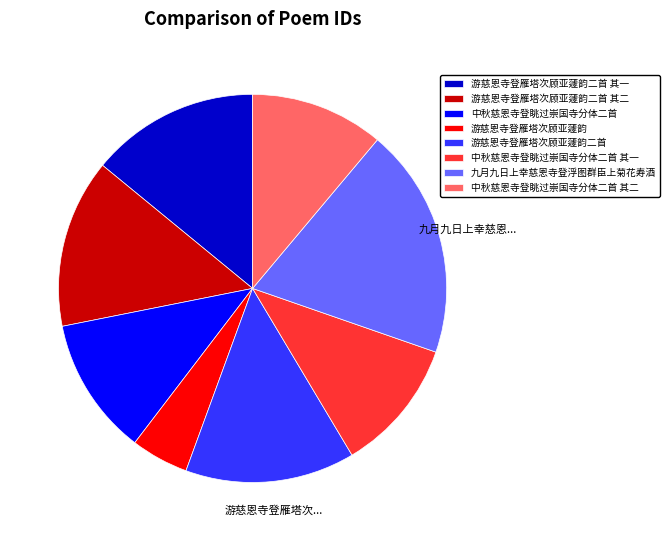

Combined, do 中秋慈恩寺登眺过崇国寺分体二首 其一 and 中秋慈恩寺登眺过崇国寺分体二首 account for over 50%?

No